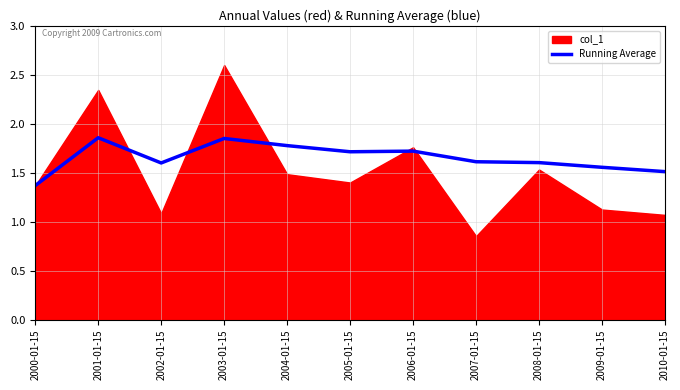

Is it true that Running Average equals 0.8 at 2004-01-15?

False